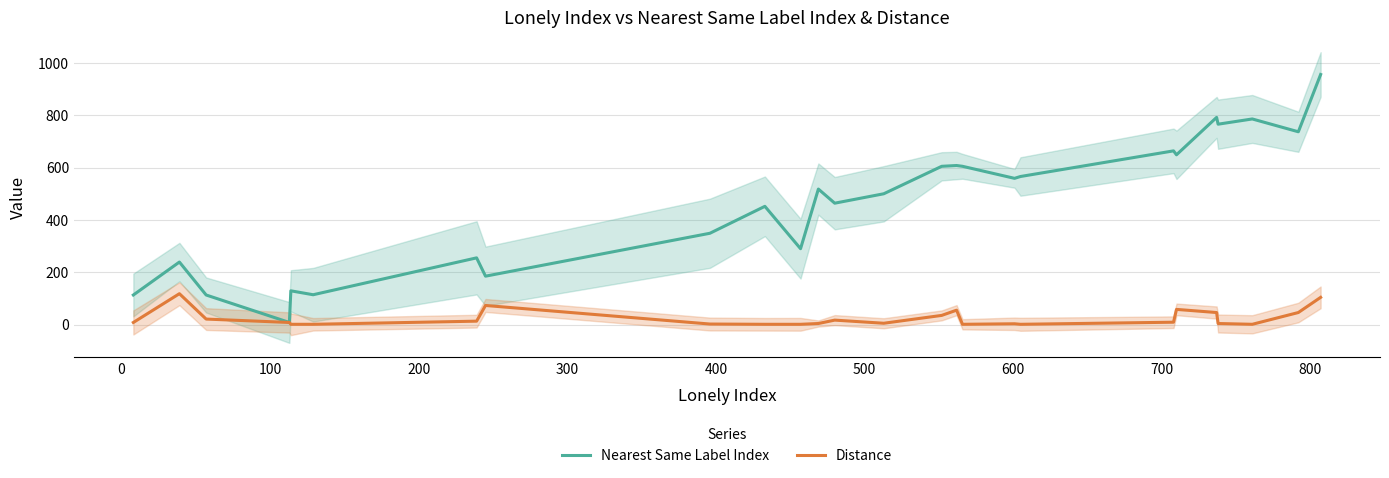

What is the difference between the second highest and second lowest values in the Distance series?

103